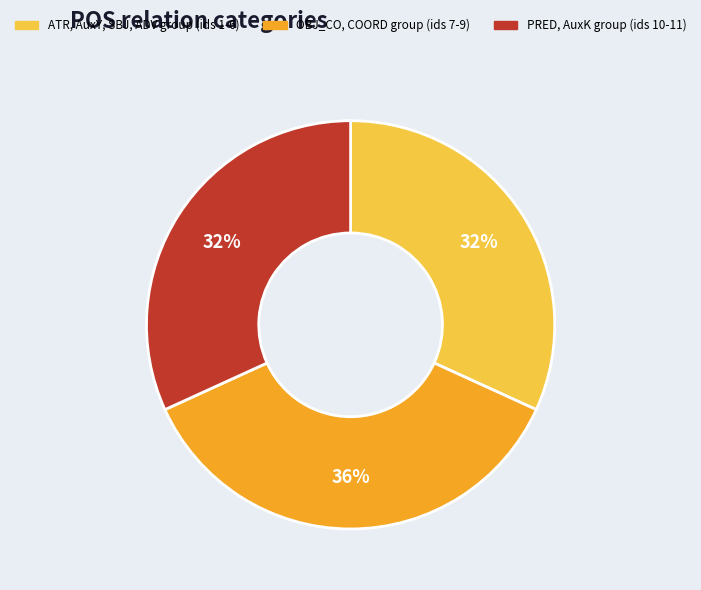

To the nearest percent, what is the average slice percentage?

33%